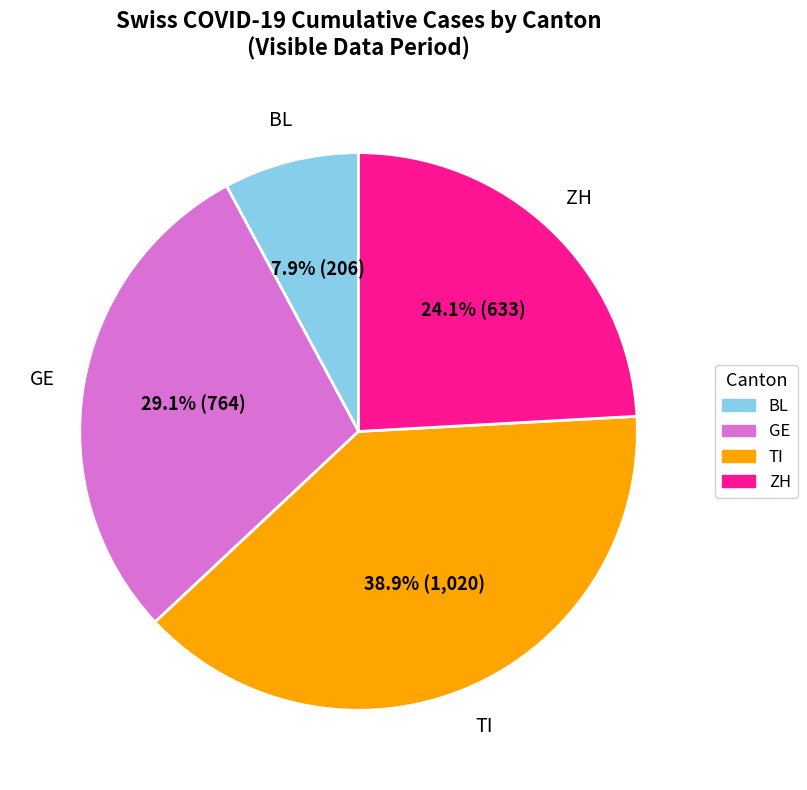

Count the number of slices in the pie.

4